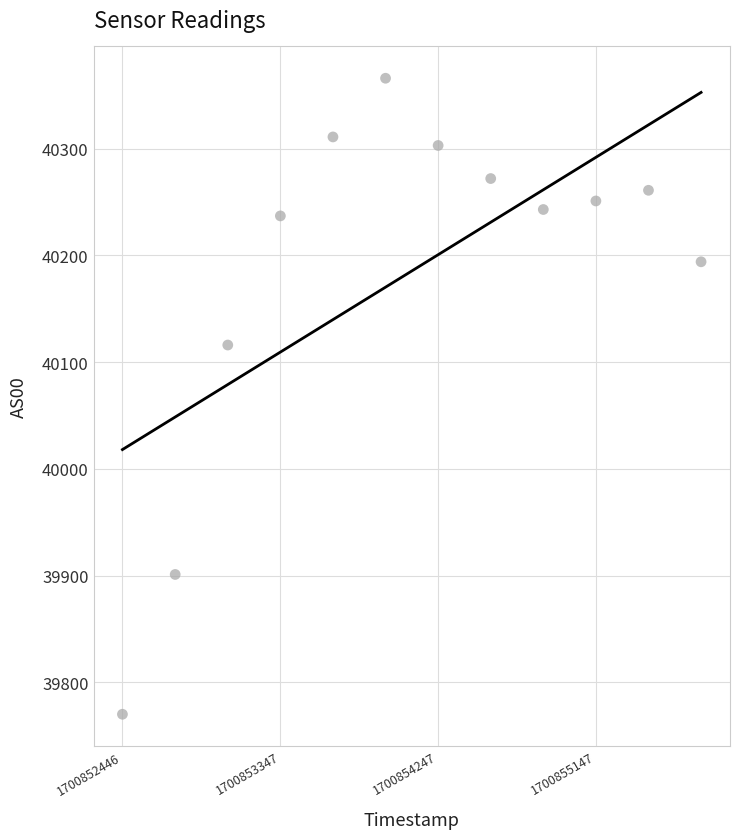

What is the average Y value?

40185